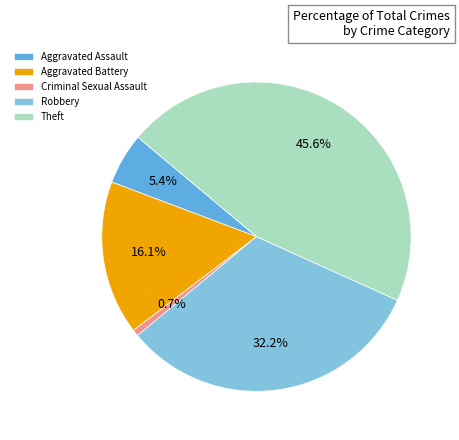

Which category has the smallest portion of the pie?

Criminal Sexual Assault